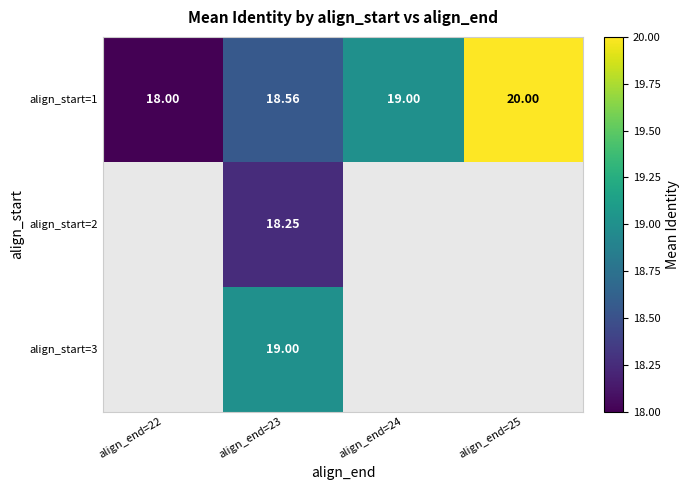

Between align_end=24 and align_end=25, which is larger?

align_end=25